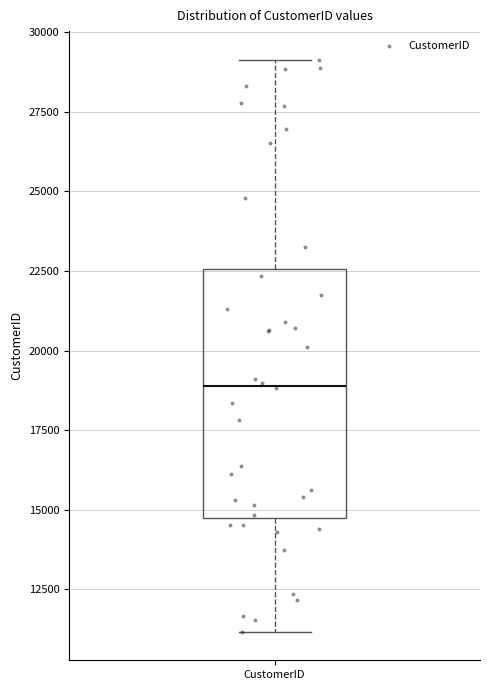

Where does the lower whisker of the box for CustomerID end on the y-axis? The values are not printed on the chart, so give them approximately, as read against the axis.

11000